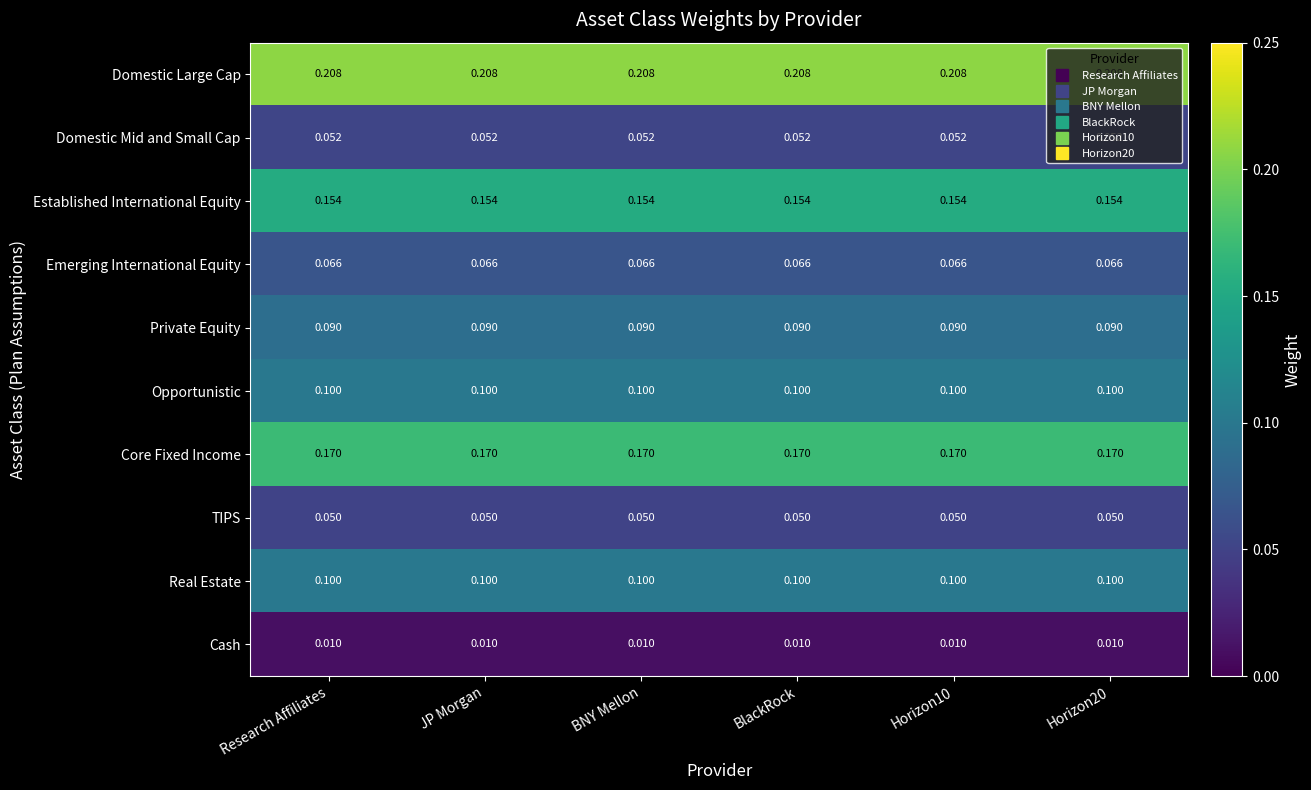

What is the total value across all series at Horizon20?

1.0